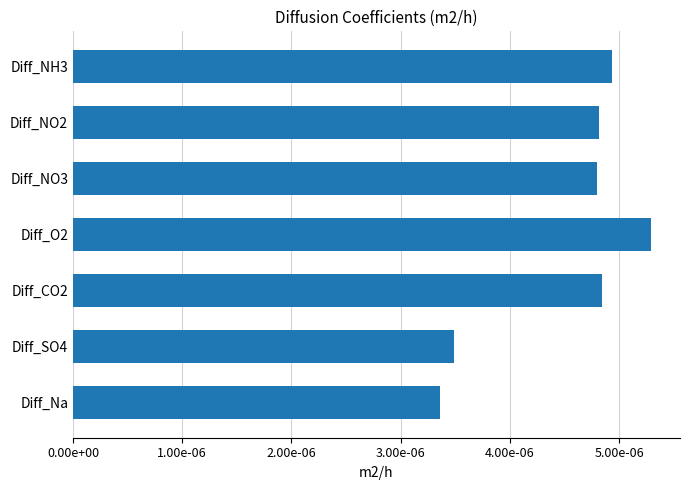

Are the bars grouped side by side (vs. stacked)?

No